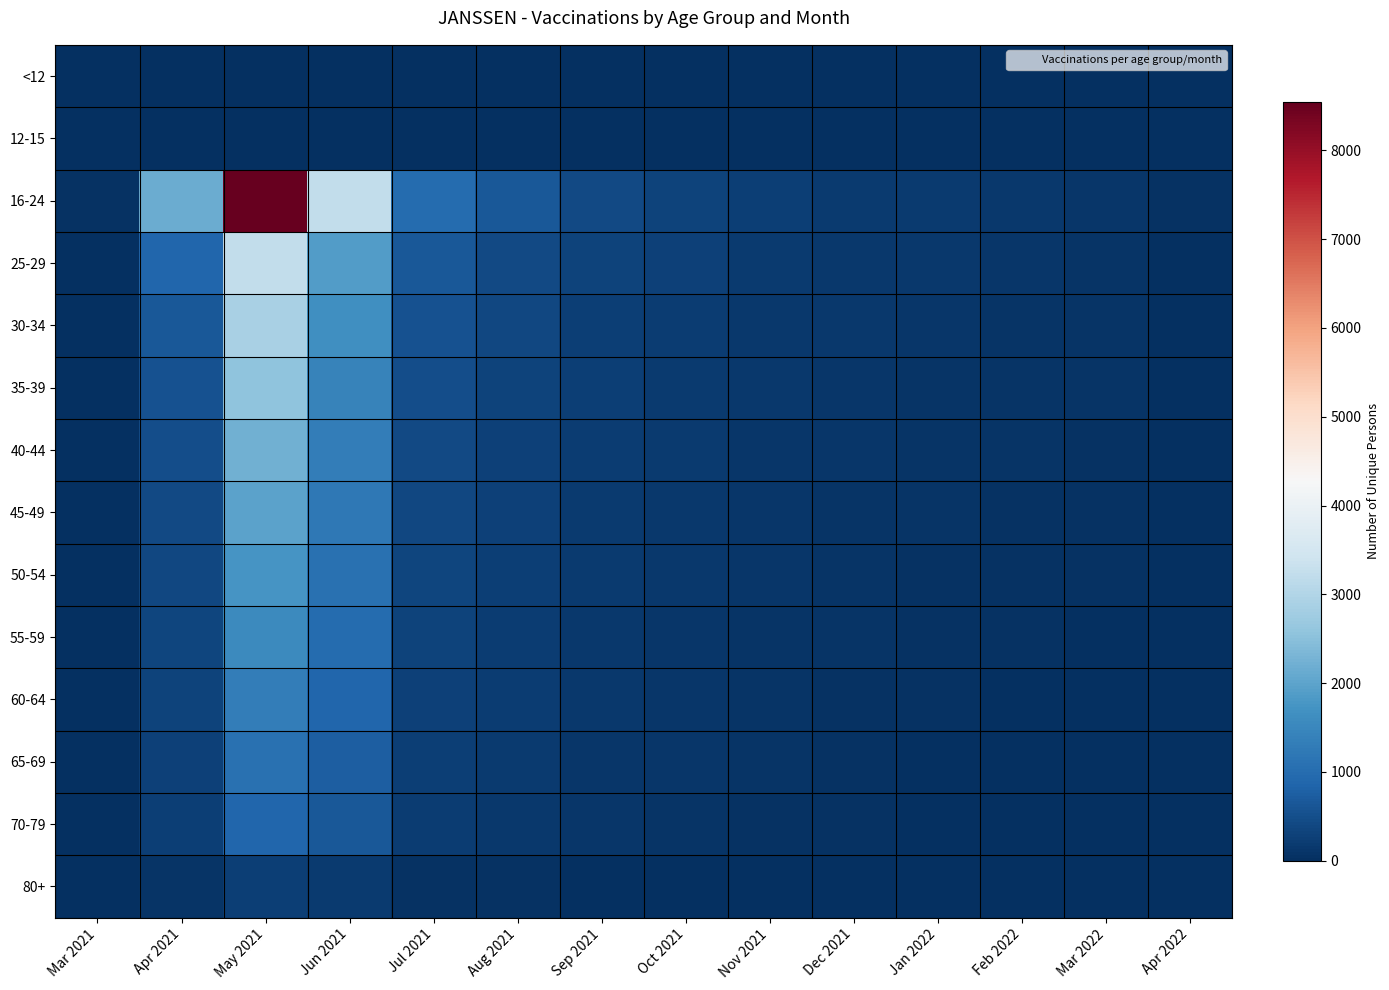

Which series has the largest total across all categories?

16-24